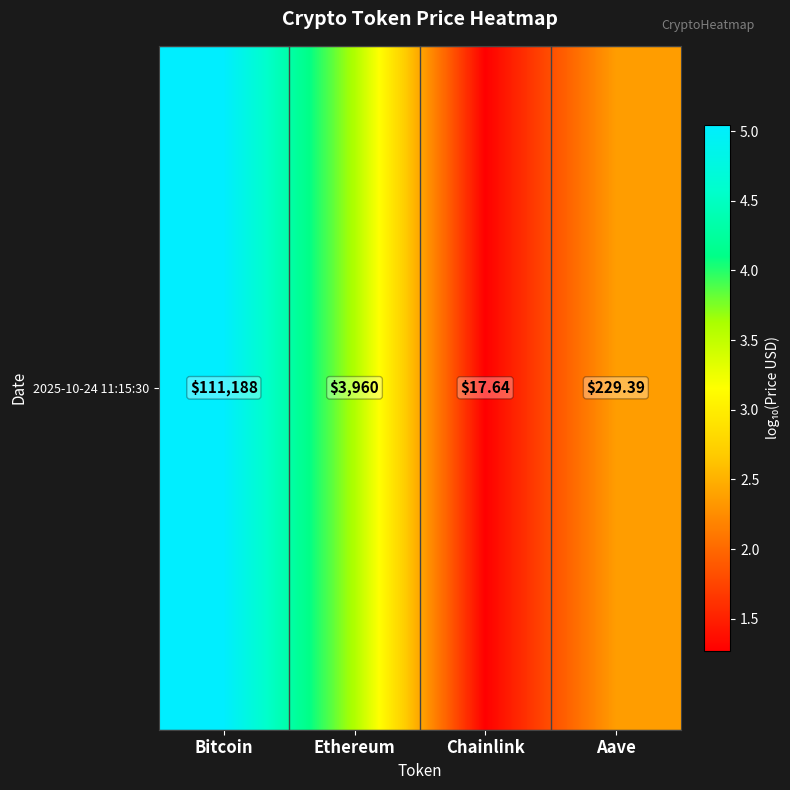

At which label does the data first exceed 3?

Bitcoin